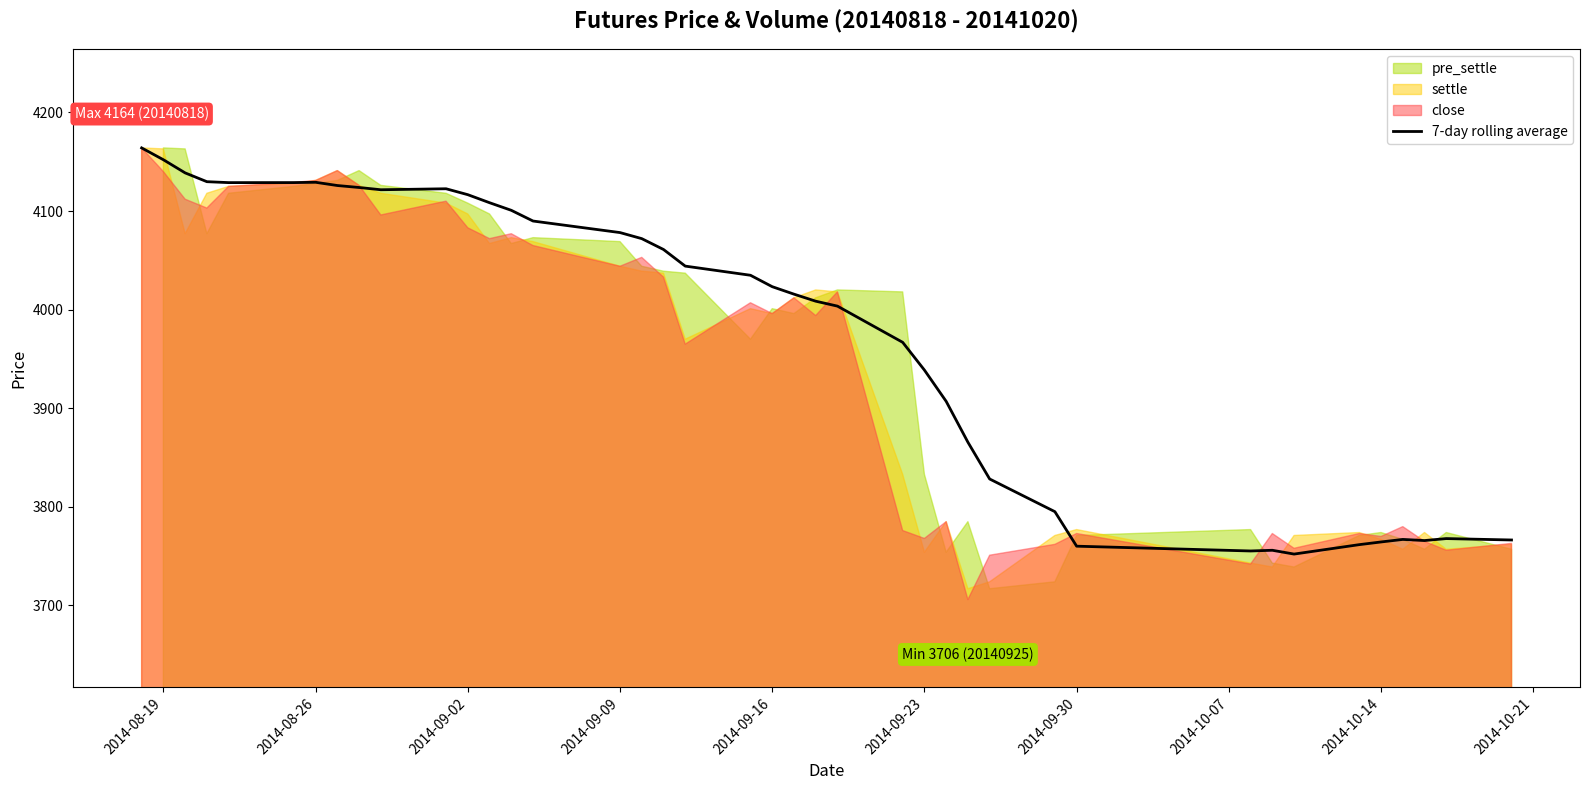

What is the sum of all values?

159140.3